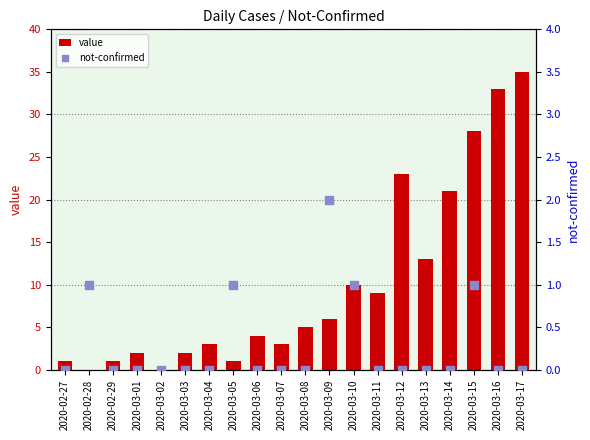

Which series has the widest spread of Y values?

value